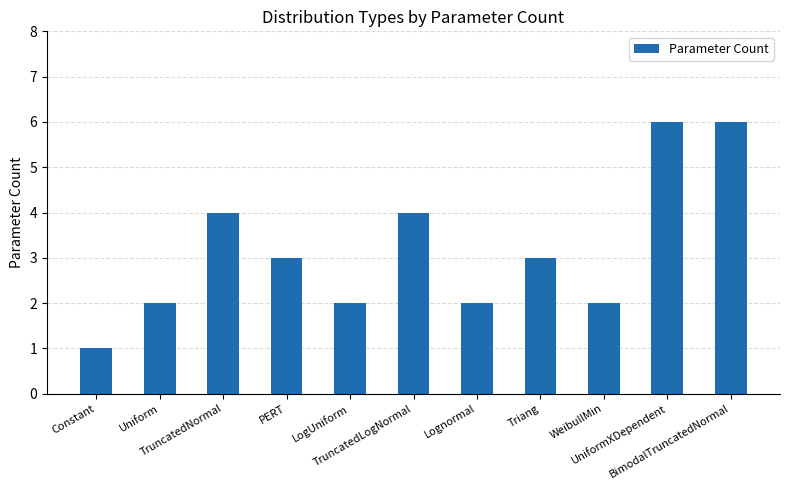

How many data points are less than 3?

5